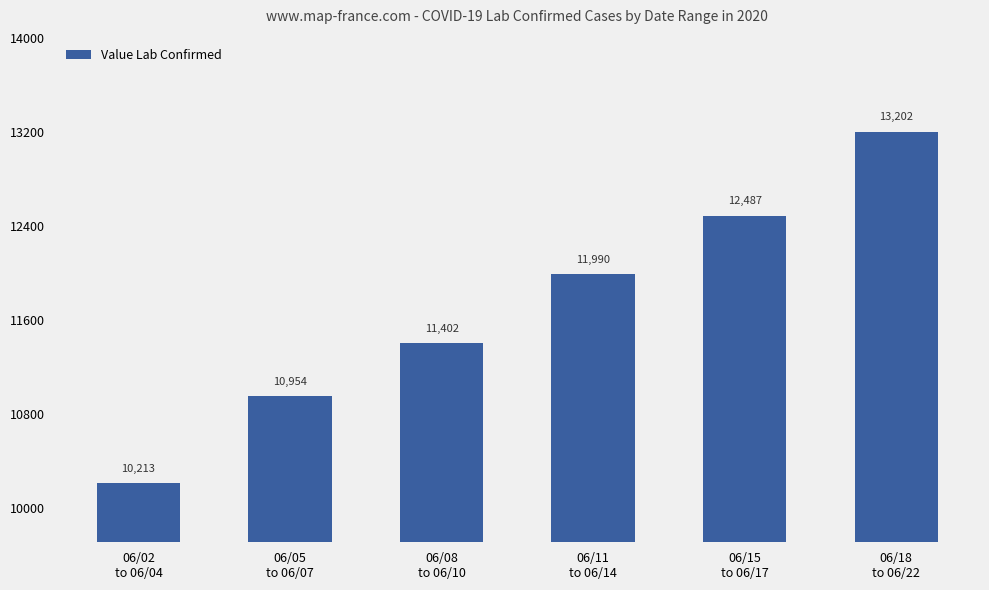

What is the sum of all values?

70248